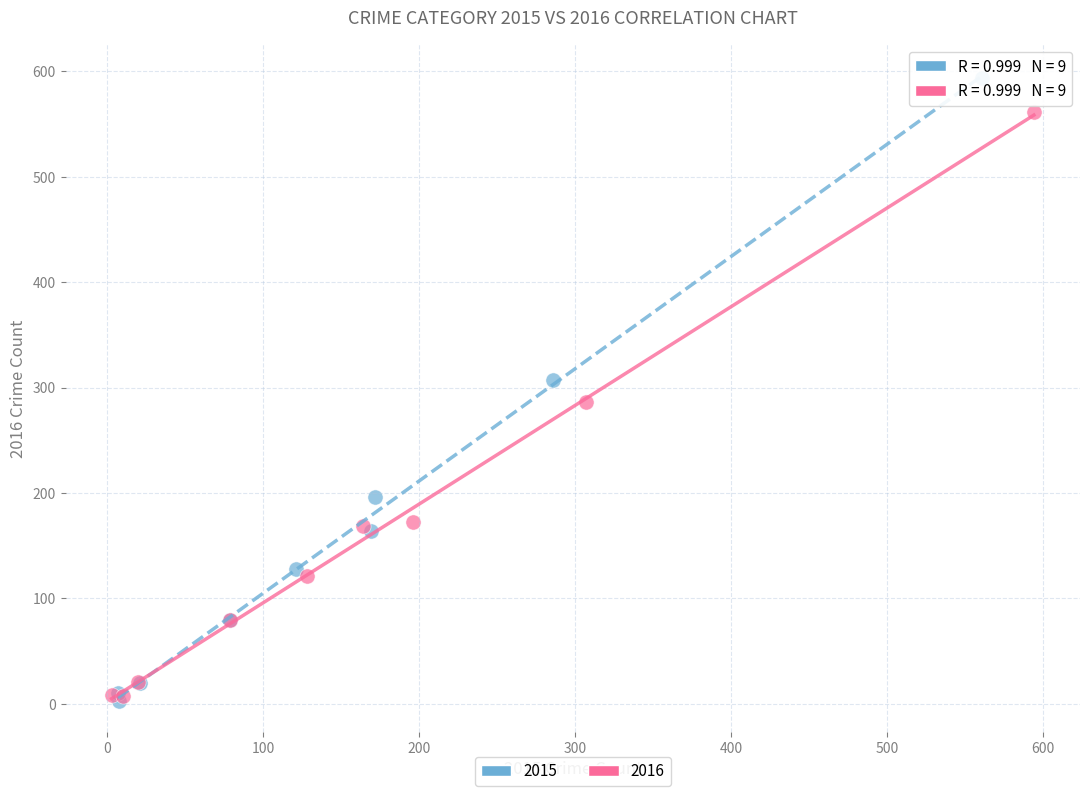

What are all the series names shown in the legend?

2015, 2016